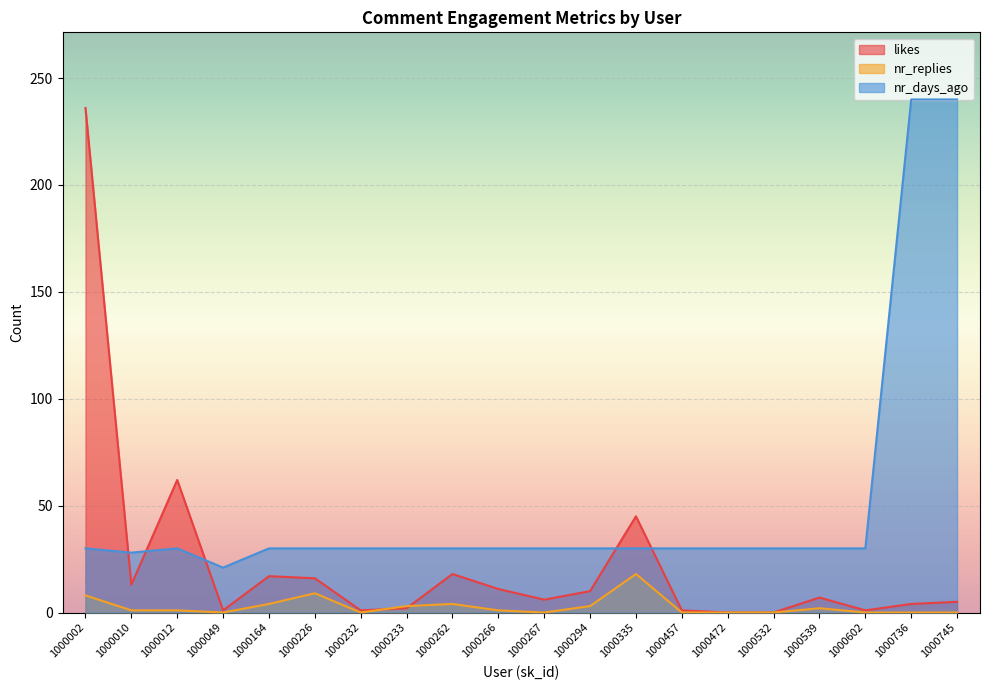

Which series has the largest range (max minus min)?

likes